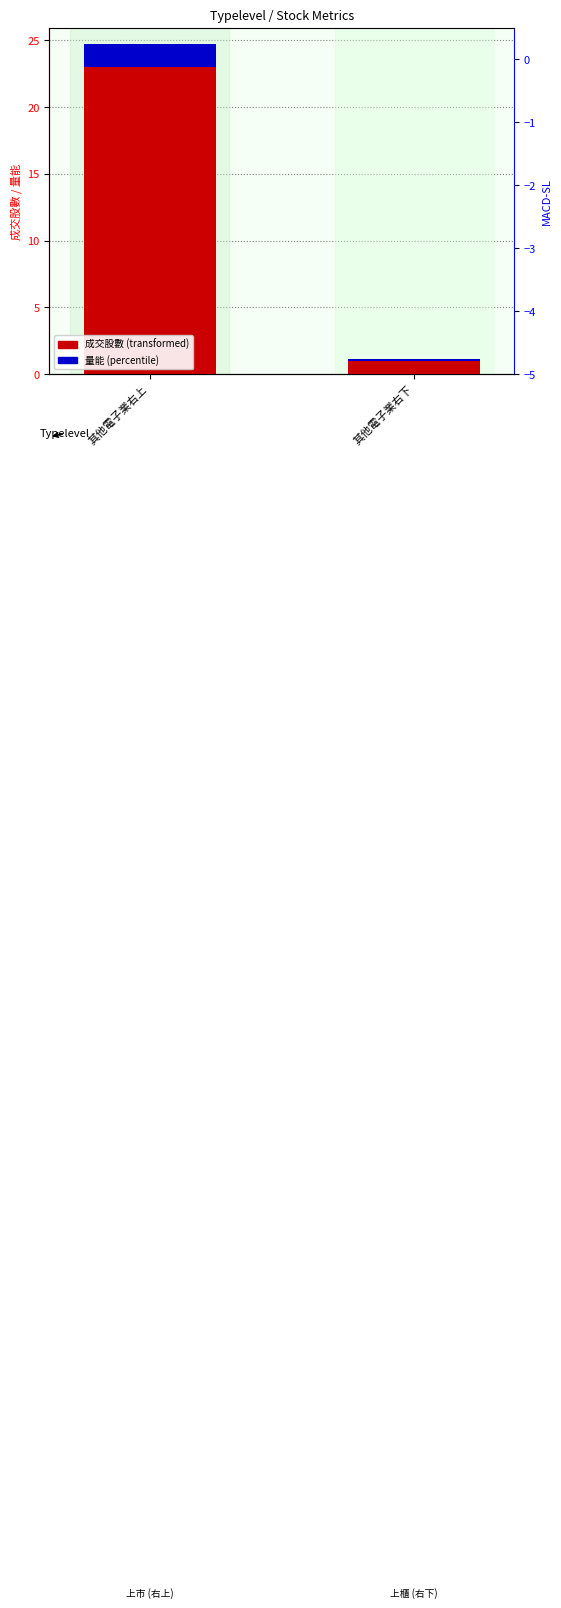

Which has a higher value, 其他電子業右下 or 其他電子業右上?

其他電子業右上